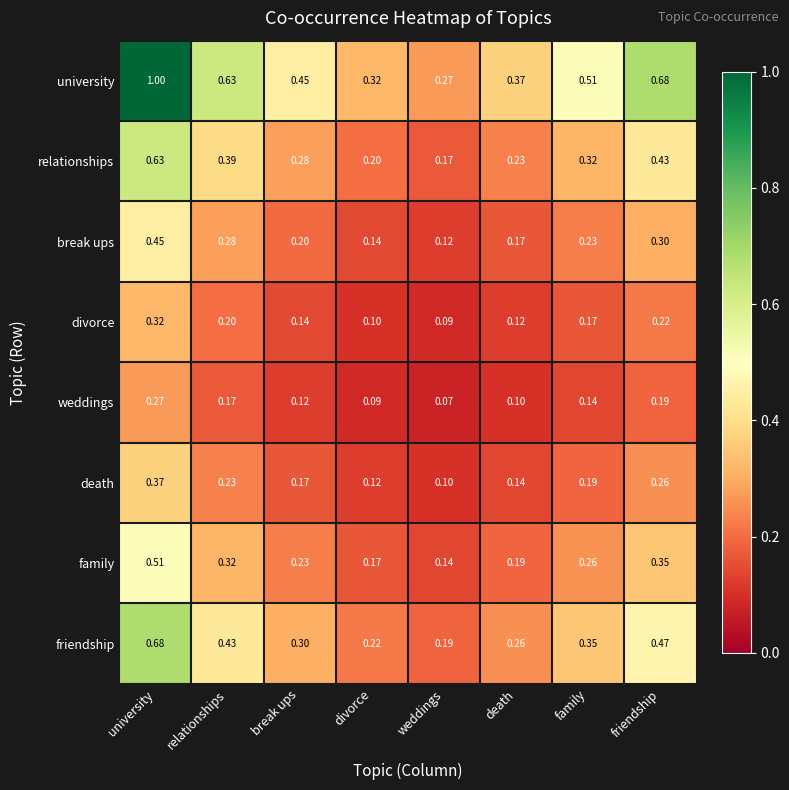

Where is family nearest to the value 0?

weddings